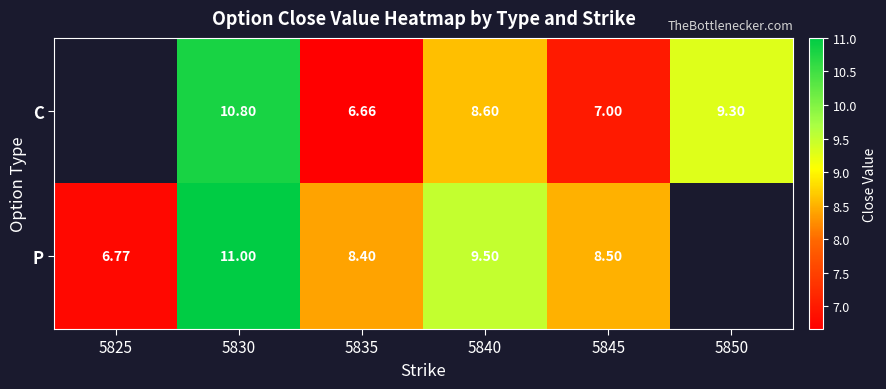

Between 5840 and 5845, which series saw the biggest shift?

C